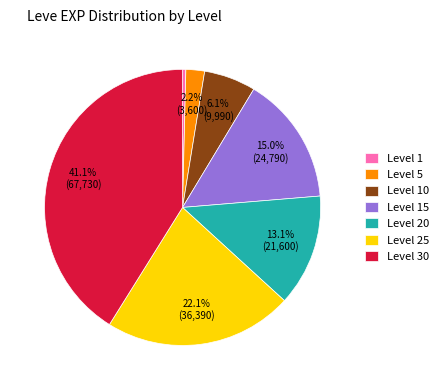

What is the ratio of the value at Level 10 to the value at Level 5?

2.8